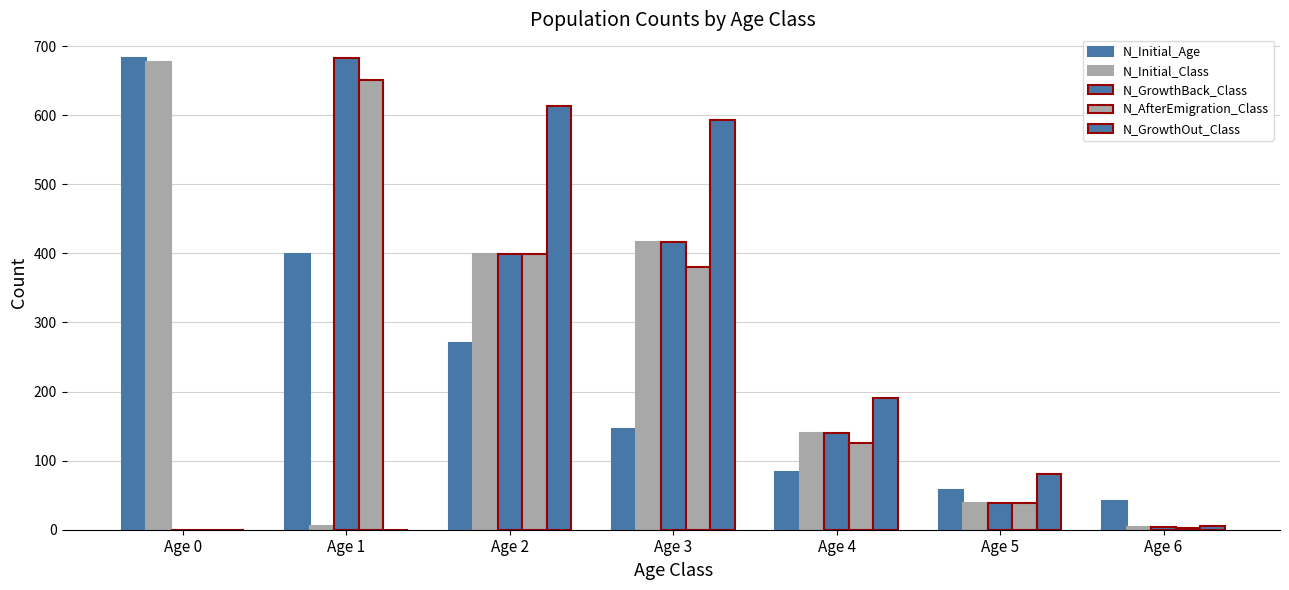

At which label does N_GrowthBack_Class first exceed 140?

Age 1